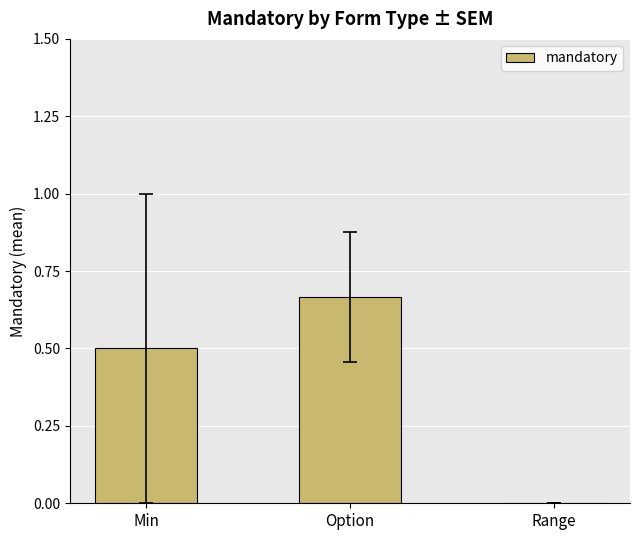

What is the change in value from Min to Option?

+0.2